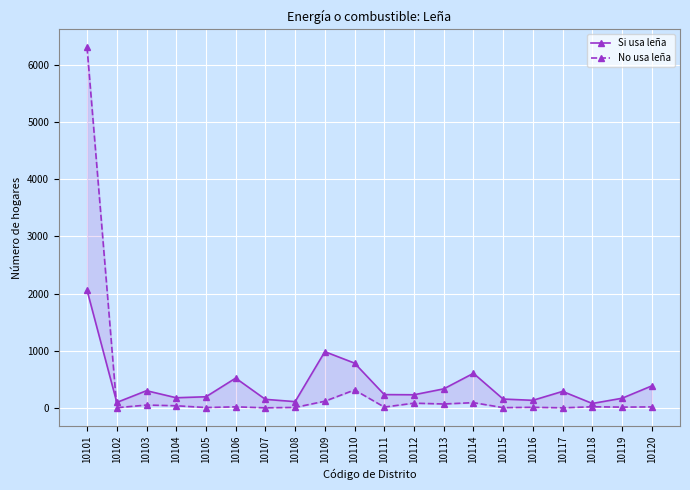

Read the No usa leña value at 10101, to the nearest 100.

6300